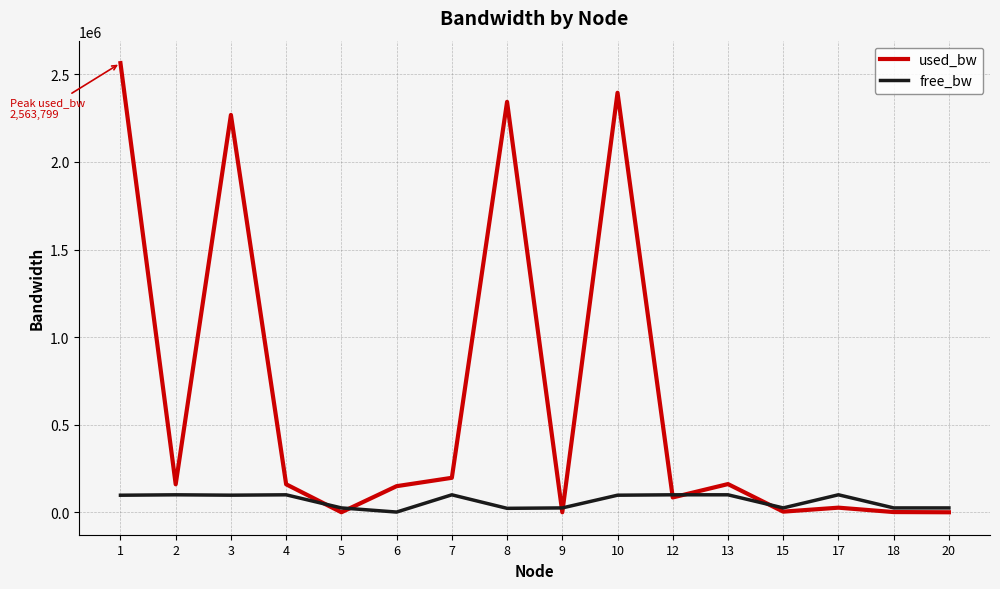

What is the greatest value displayed?

2563799.4